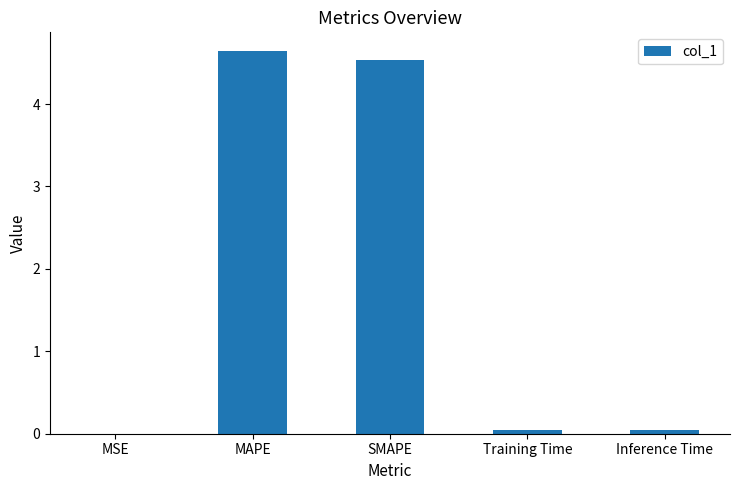

What is the sum of all values?

9.3